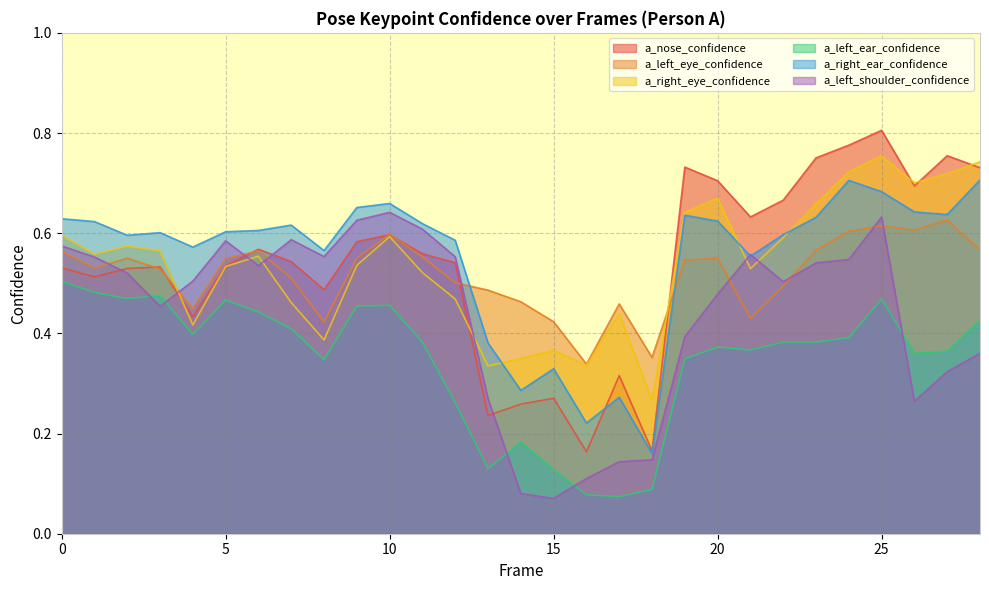

How many a_left_ear_confidence values are between 0 and 1?

29